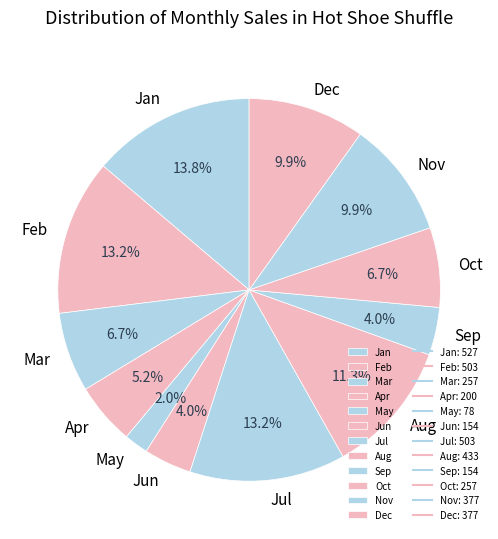

Is there any slice that represents more than half of the pie?

No